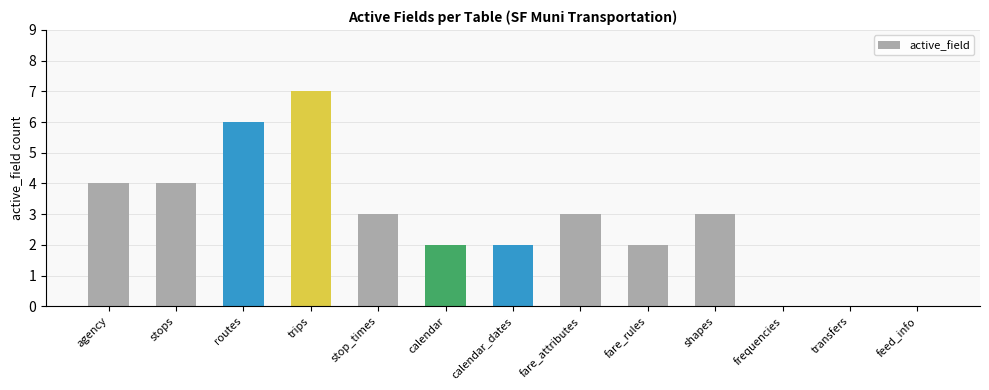

Which category has the highest value across all series?

trips